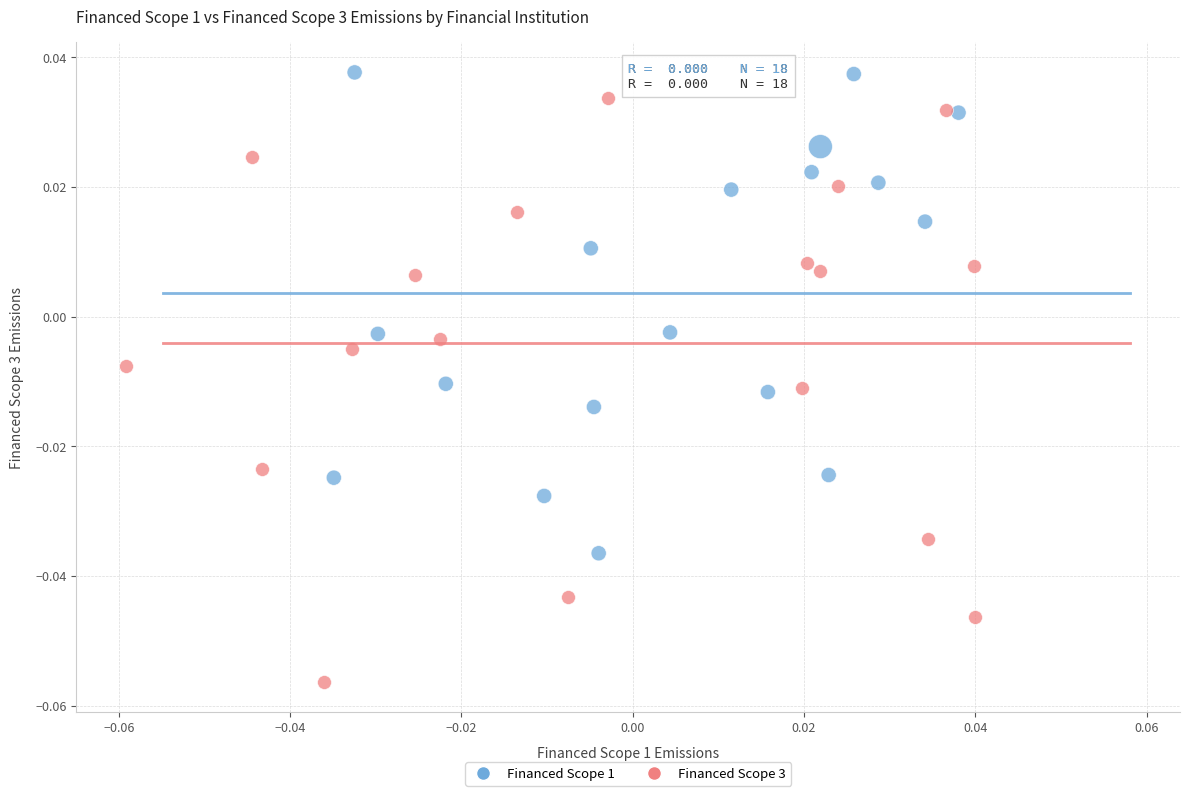

Which series has the widest spread of Y values?

Financed Scope 3